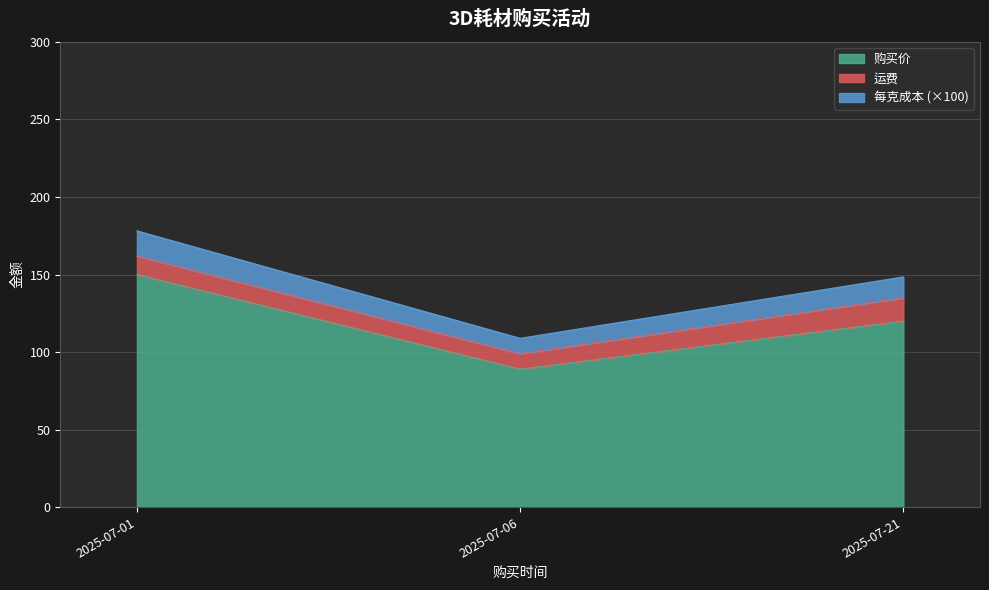

At which label does 购买价 reach its minimum?

2025-07-06